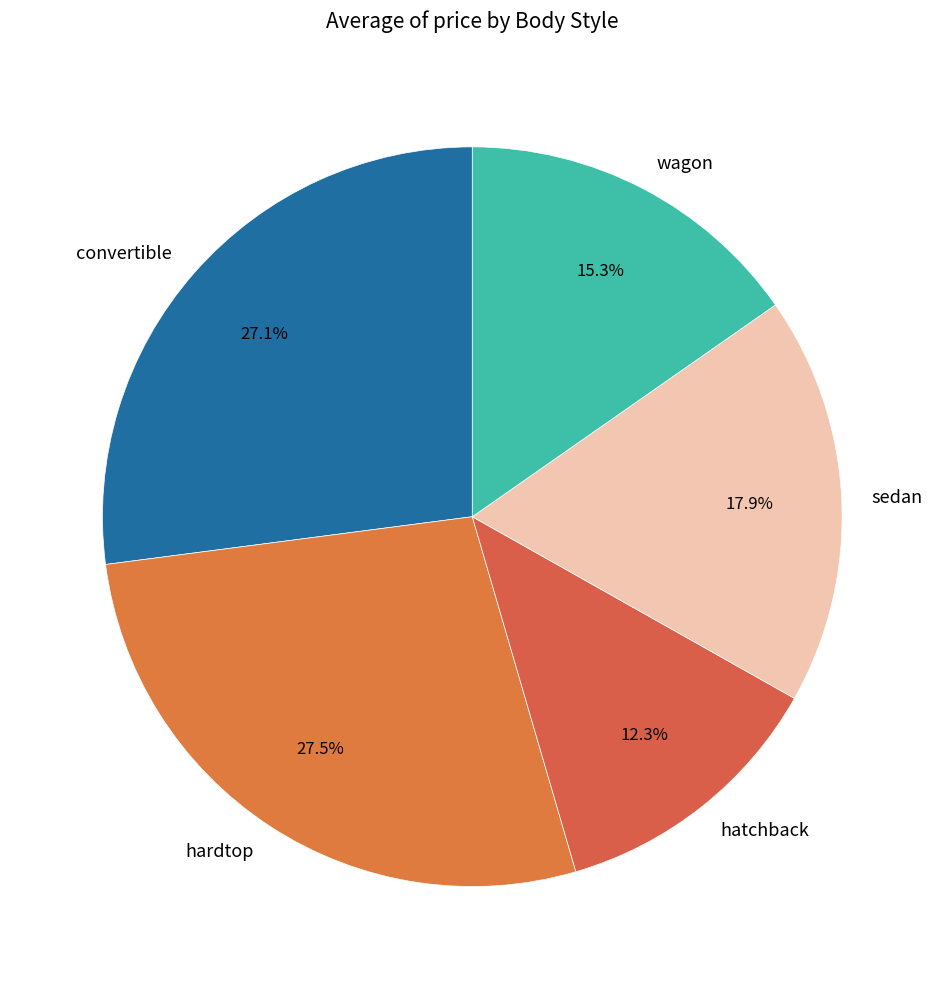

The wagon slice represents 15% of the pie. True or false?

True